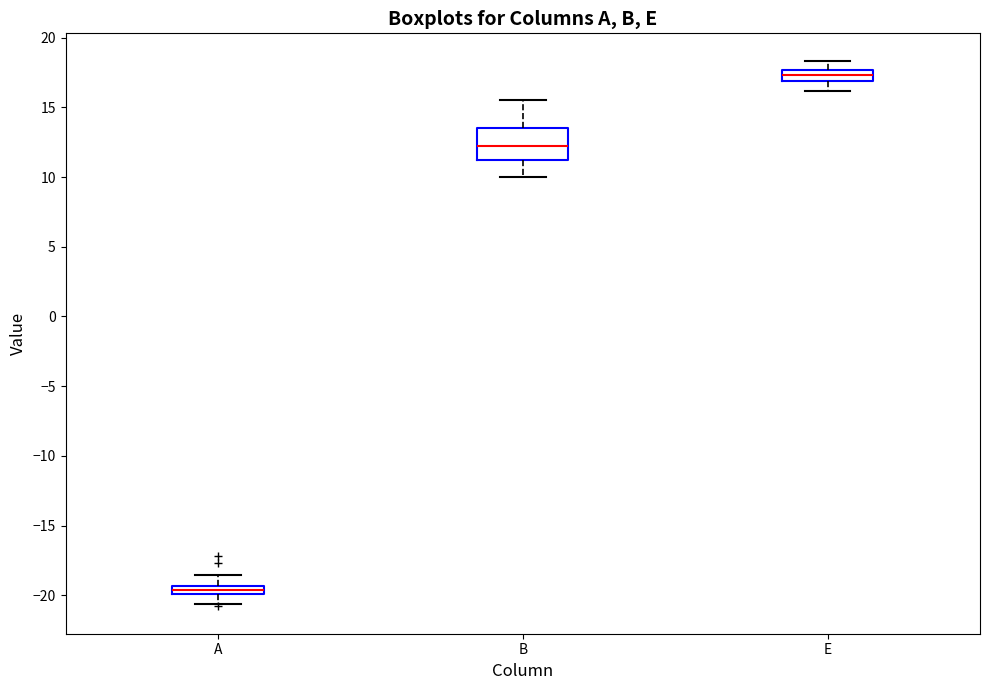

Which box has the lowest median line?

A